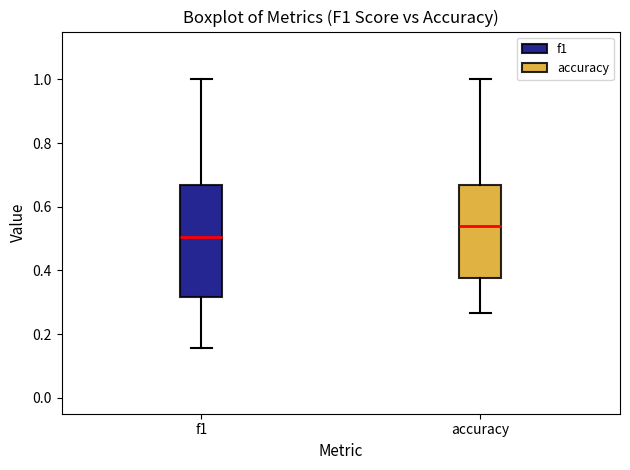

Reading left to right, transcribe this box plot: for each box, give where its median line is, the range the box spans, and where its two whiskers end, as read against the y-axis. The values are not printed on the chart, so give them approximately, as read against the axis.

f1: median 0.50, box 0.32 to 0.66, whiskers 0.16 to 1.00
accuracy: median 0.54, box 0.38 to 0.66, whiskers 0.26 to 1.00